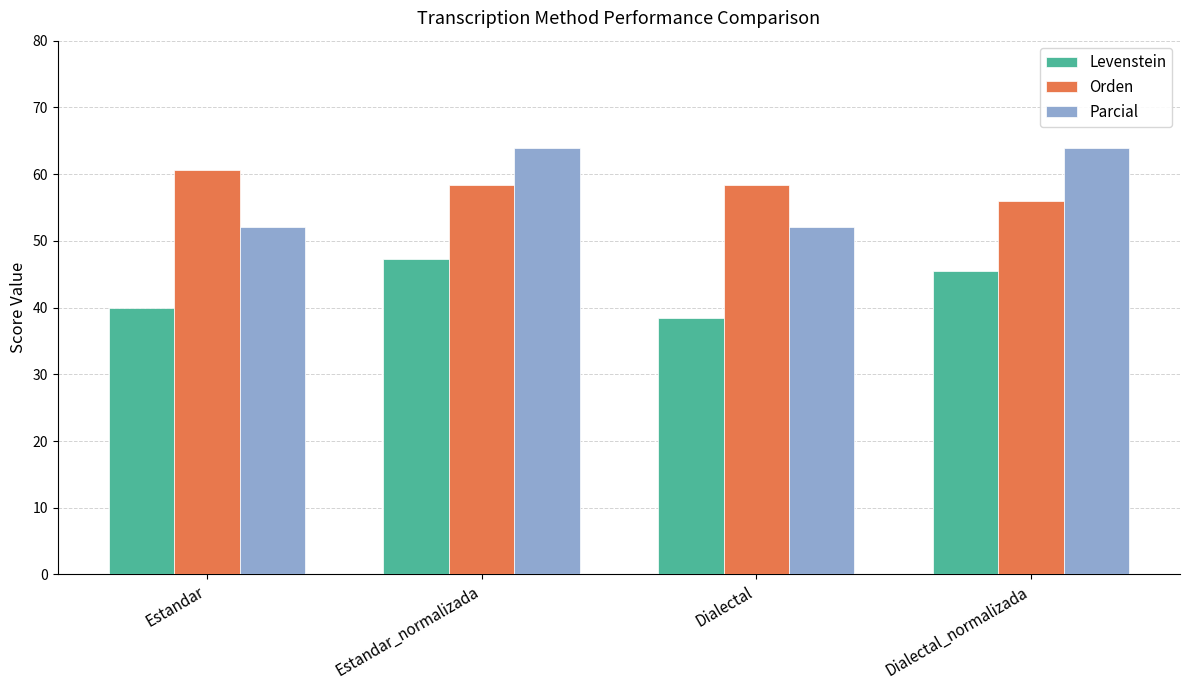

How many series are shown in this chart?

3